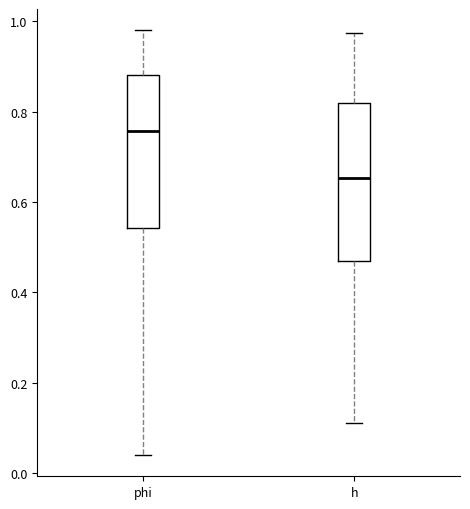

Reading left to right, transcribe this box plot: for each box, give where its median line is, the range the box spans, and where its two whiskers end, as read against the y-axis. The values are not printed on the chart, so give them approximately, as read against the axis.

phi: median 0.76, box 0.54 to 0.88, whiskers 0.04 to 0.98
h: median 0.66, box 0.46 to 0.82, whiskers 0.12 to 0.98